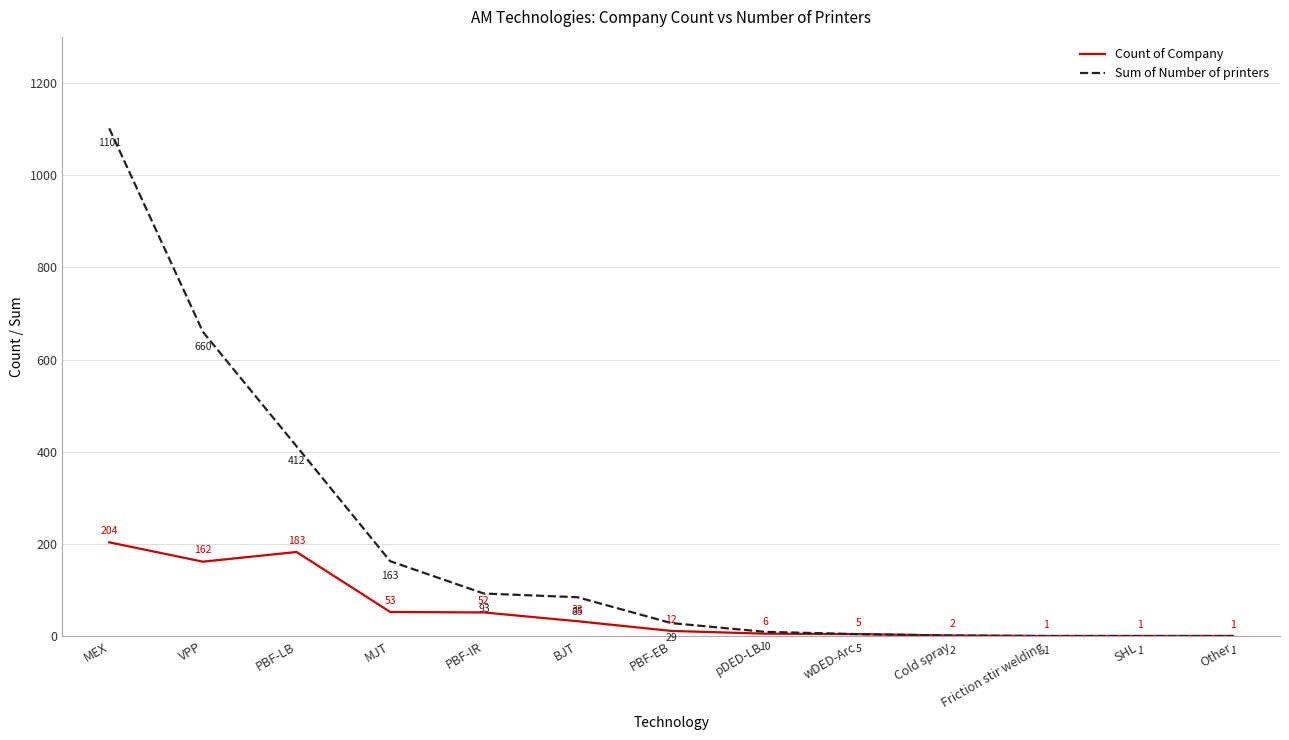

Between PBF-LB and Other, which series saw the biggest shift?

Sum of Number of printers